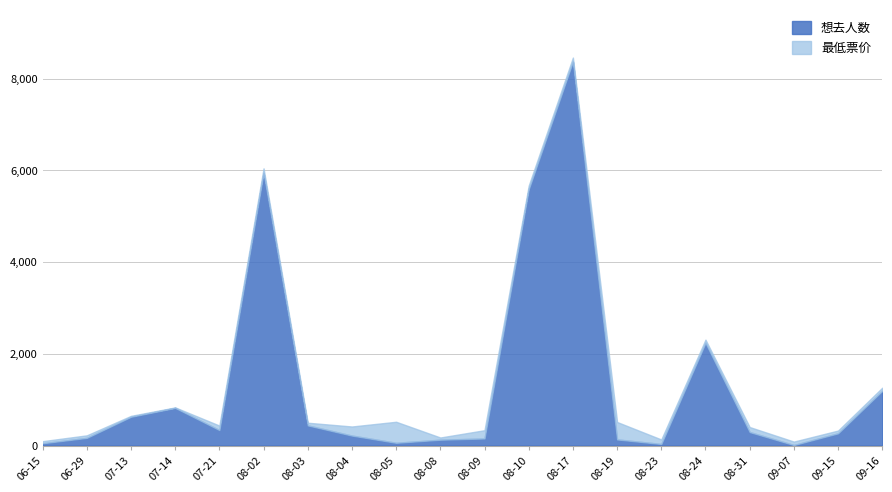

What is the average value?

1355